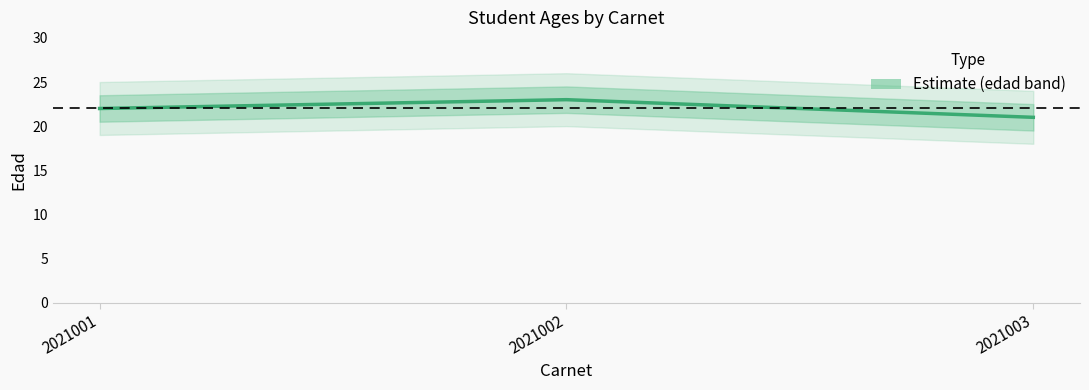

List the labels in order of value, smallest first.

2021003, 2021001, 2021002